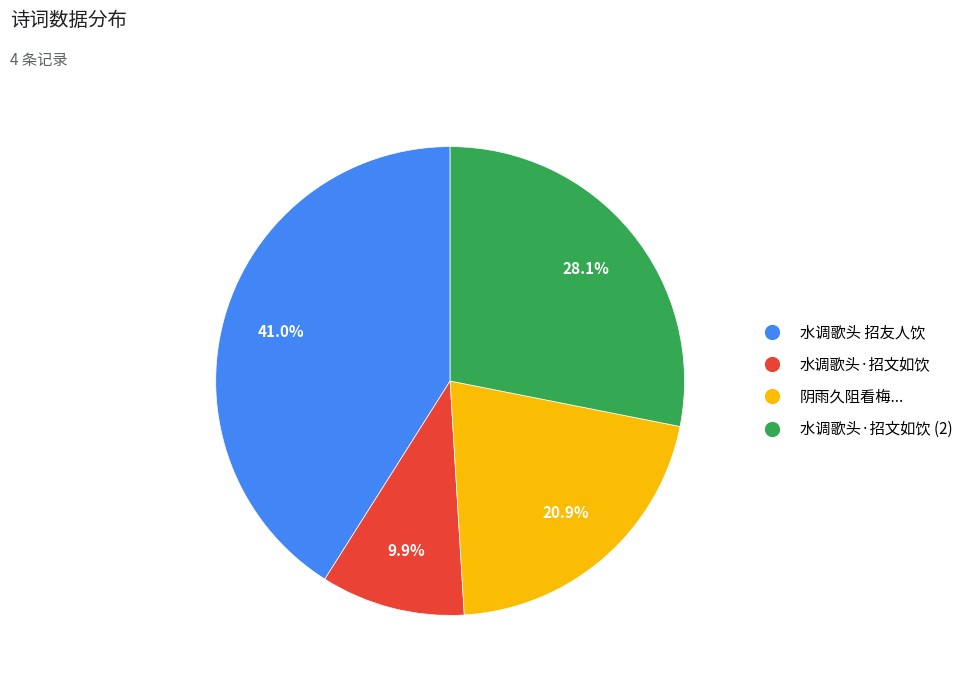

To the nearest percent, what is the difference between the largest and smallest slice percentages?

31%